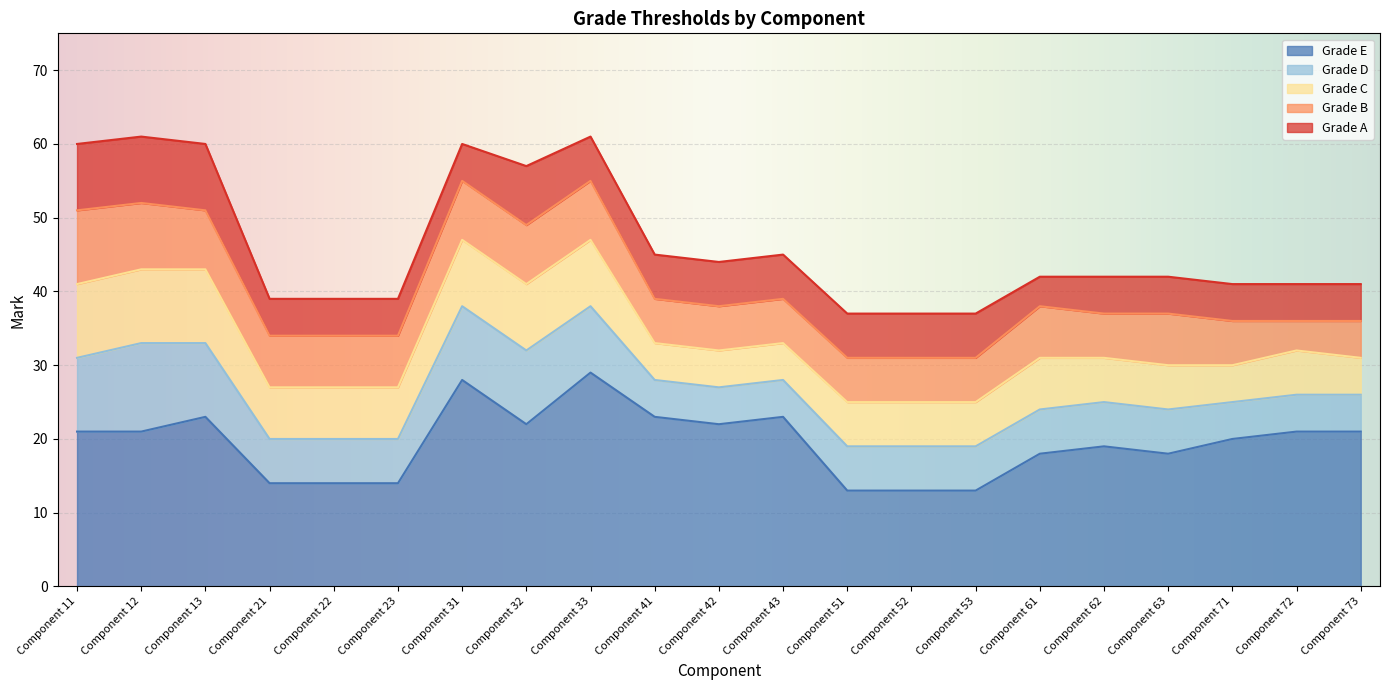

Reading left to right, what are all the values shown in this chart?

A: Component 11=60	Component 12=61	Component 13=60	Component 21=39	Component 22=39	Component 23=39	Component 31=60	Component 32=57	Component 33=61	Component 41=45	Component 42=44	Component 43=45	Component 51=37	Component 52=37	Component 53=37	Component 61=42	Component 62=42	Component 63=42	Component 71=41	Component 72=41	Component 73=41
B: Component 11=51	Component 12=52	Component 13=51	Component 21=34	Component 22=34	Component 23=34	Component 31=55	Component 32=49	Component 33=55	Component 41=39	Component 42=38	Component 43=39	Component 51=31	Component 52=31	Component 53=31	Component 61=38	Component 62=37	Component 63=37	Component 71=36	Component 72=36	Component 73=36
C: Component 11=41	Component 12=43	Component 13=43	Component 21=27	Component 22=27	Component 23=27	Component 31=47	Component 32=41	Component 33=47	Component 41=33	Component 42=32	Component 43=33	Component 51=25	Component 52=25	Component 53=25	Component 61=31	Component 62=31	Component 63=30	Component 71=30	Component 72=32	Component 73=31
D: Component 11=31	Component 12=33	Component 13=33	Component 21=20	Component 22=20	Component 23=20	Component 31=38	Component 32=32	Component 33=38	Component 41=28	Component 42=27	Component 43=28	Component 51=19	Component 52=19	Component 53=19	Component 61=24	Component 62=25	Component 63=24	Component 71=25	Component 72=26	Component 73=26
E: Component 11=21	Component 12=21	Component 13=23	Component 21=14	Component 22=14	Component 23=14	Component 31=28	Component 32=22	Component 33=29	Component 41=23	Component 42=22	Component 43=23	Component 51=13	Component 52=13	Component 53=13	Component 61=18	Component 62=19	Component 63=18	Component 71=20	Component 72=21	Component 73=21